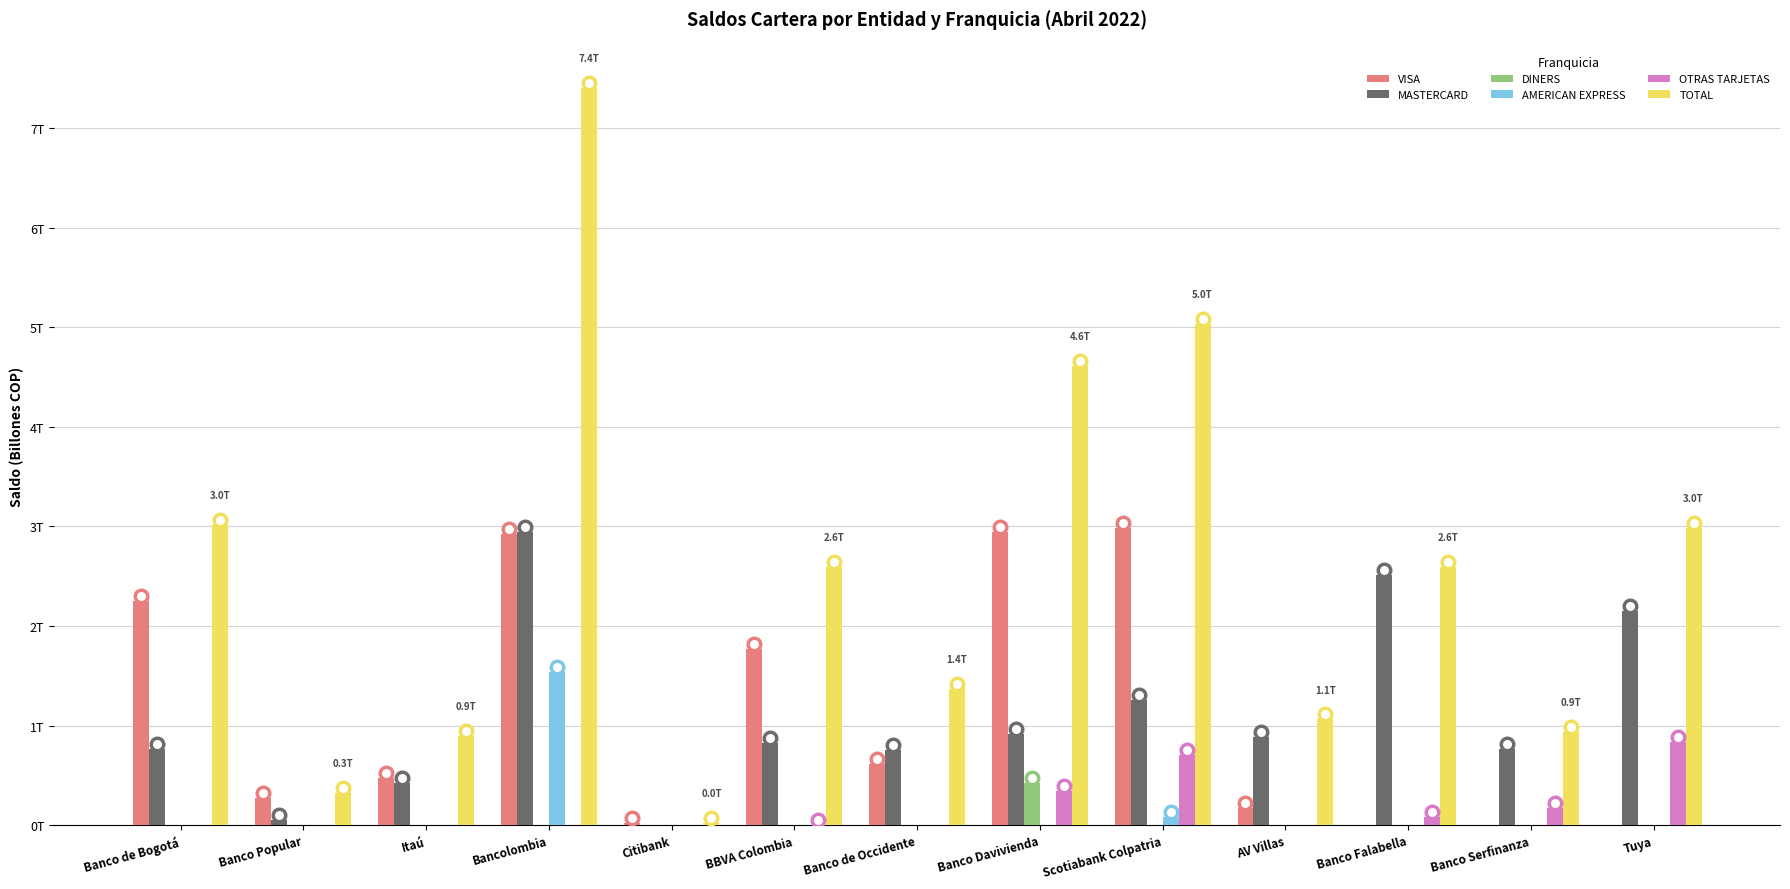

Are the bars horizontal?

No